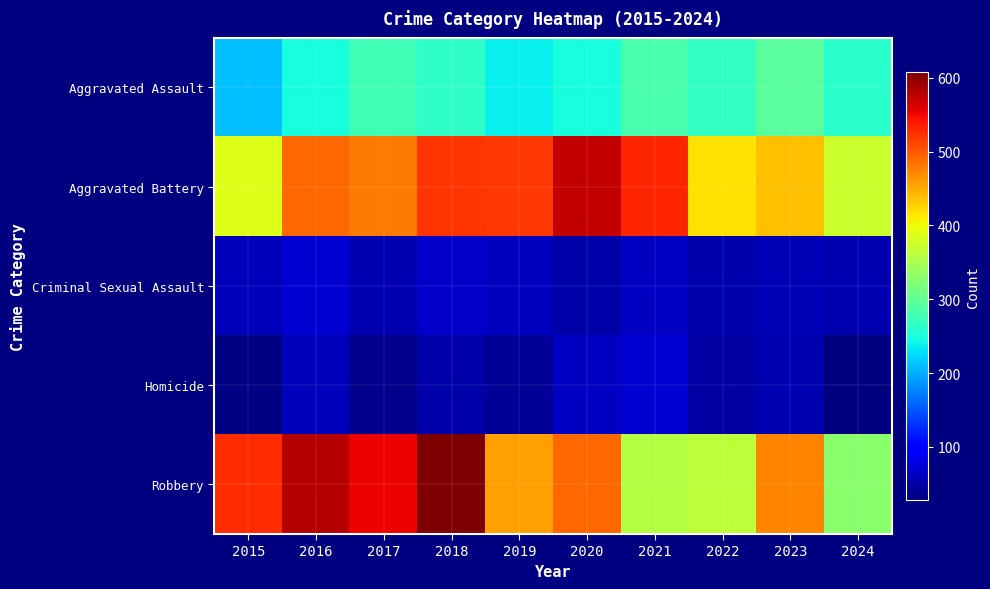

Between 2021 and 2016, which is larger?

2021